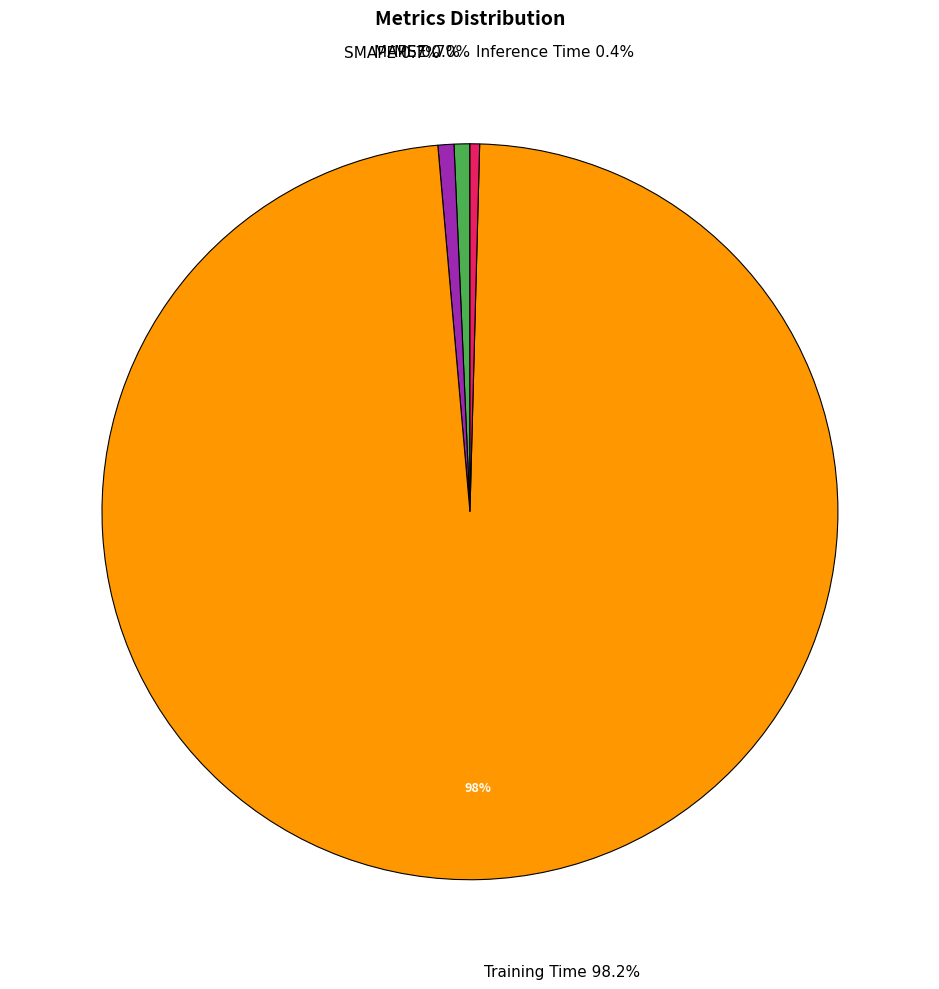

To the nearest percent, what is the combined percentage of MAPE and MSE?

1%